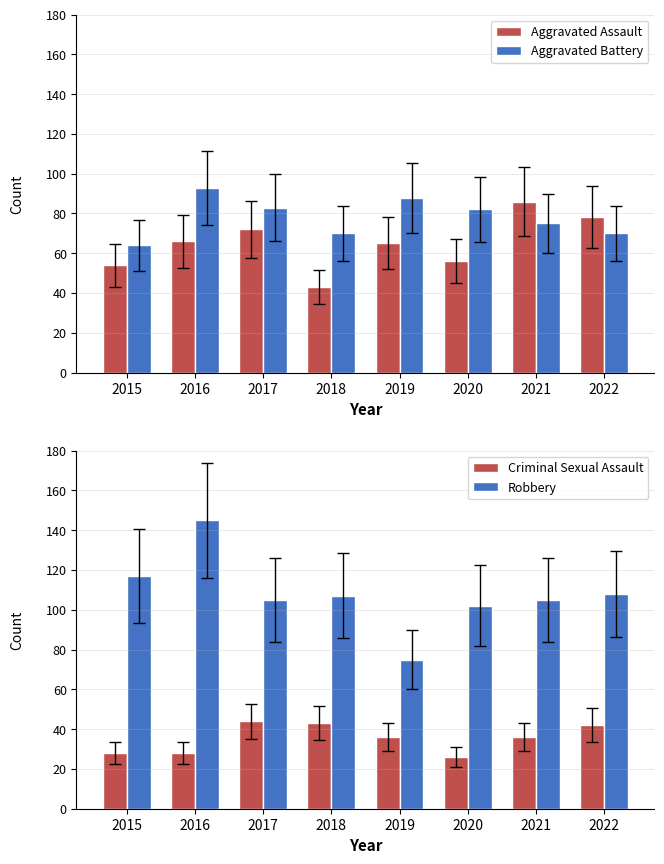

True or false: Aggravated Assault has a value of 21 at 2015.

False